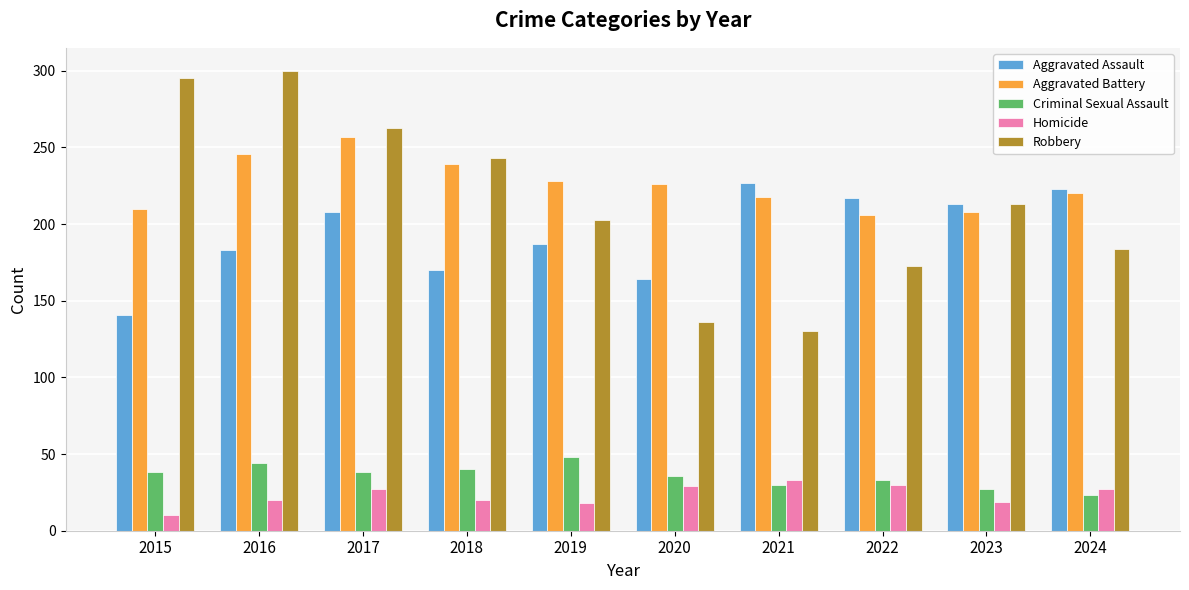

Which series has the largest range (max minus min)?

Robbery